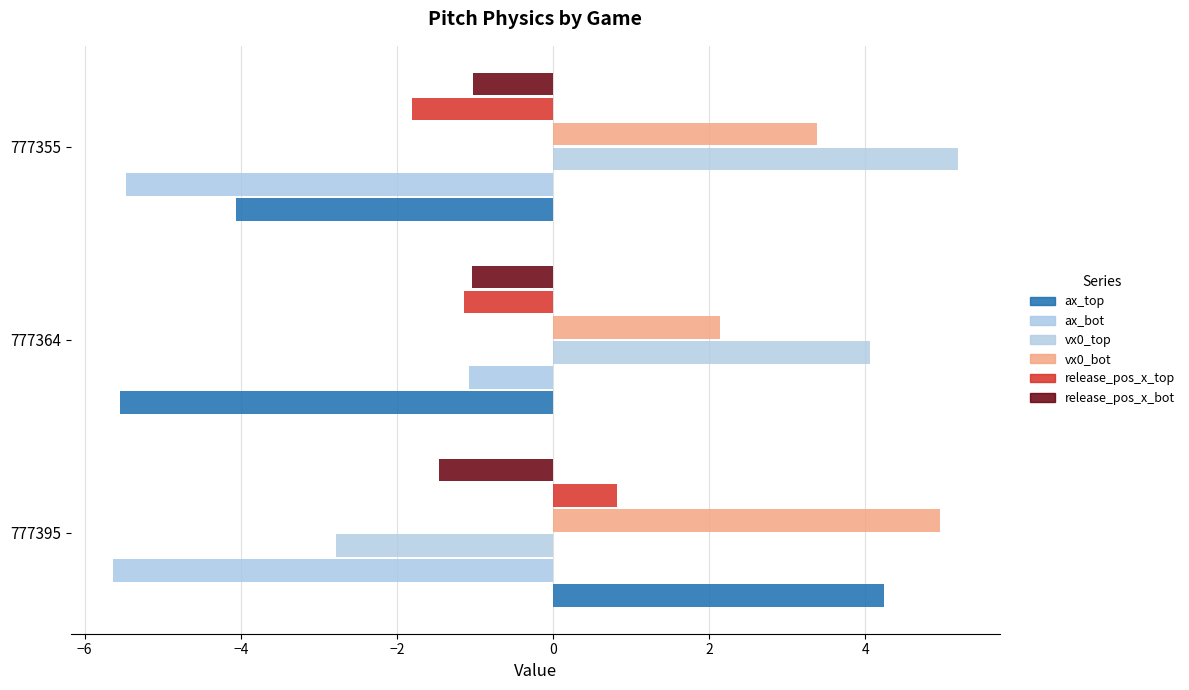

List the series in order of their peak value, lowest first.

release_pos_x_bot, ax_bot, release_pos_x_top, ax_top, vx0_bot, vx0_top